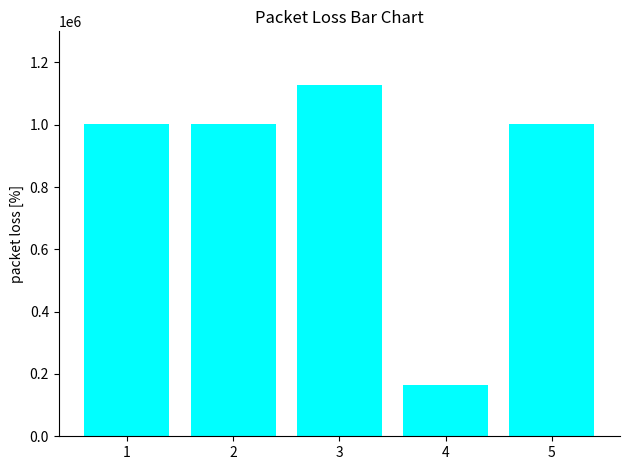

What is the sum of the values at 2 and 3?

2131251